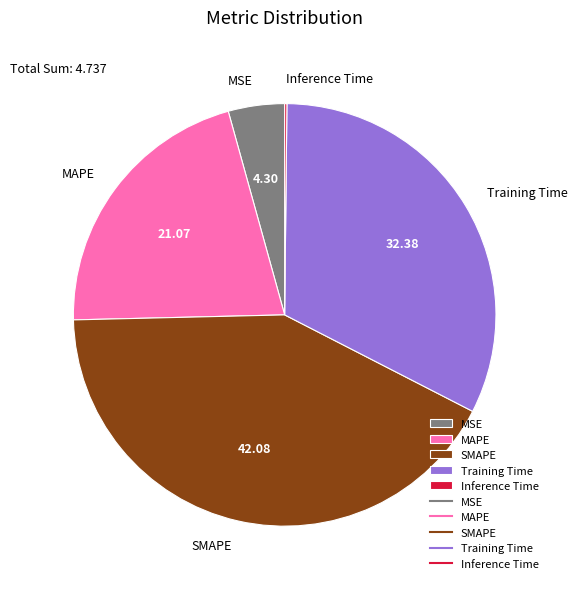

Which slice is the largest?

SMAPE